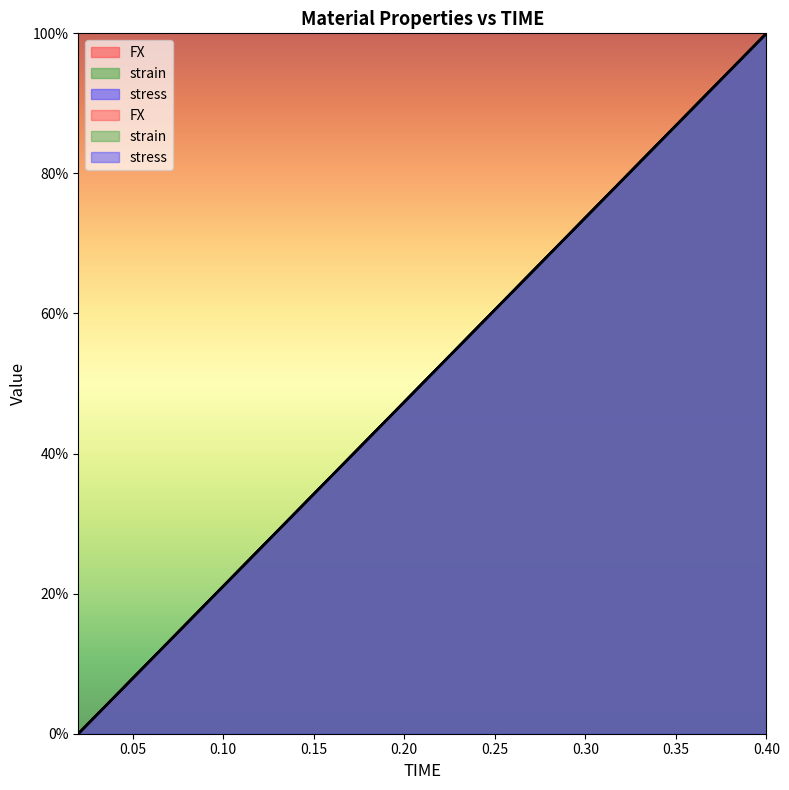

Where is stress nearest to the value 50?

0.22